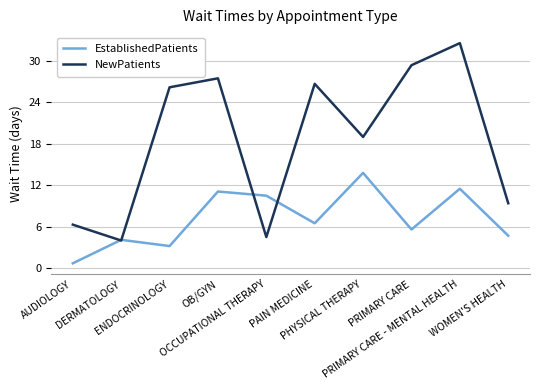

List the labels in order of NewPatients value, smallest first.

DERMATOLOGY, OCCUPATIONAL THERAPY, AUDIOLOGY, WOMEN'S HEALTH, PHYSICAL THERAPY, ENDOCRINOLOGY, PAIN MEDICINE, OB/GYN, PRIMARY CARE, PRIMARY CARE - MENTAL HEALTH